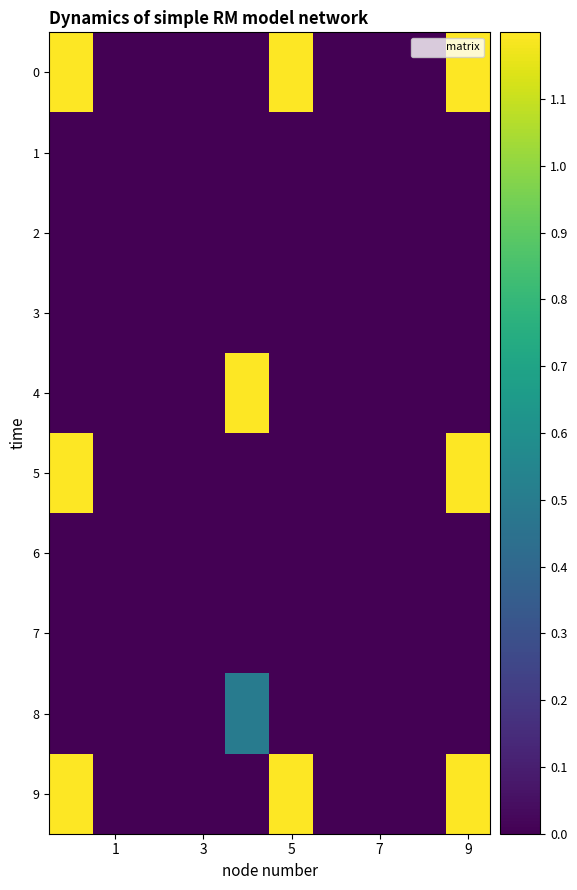

What is the maximum value shown in the chart?

1.2